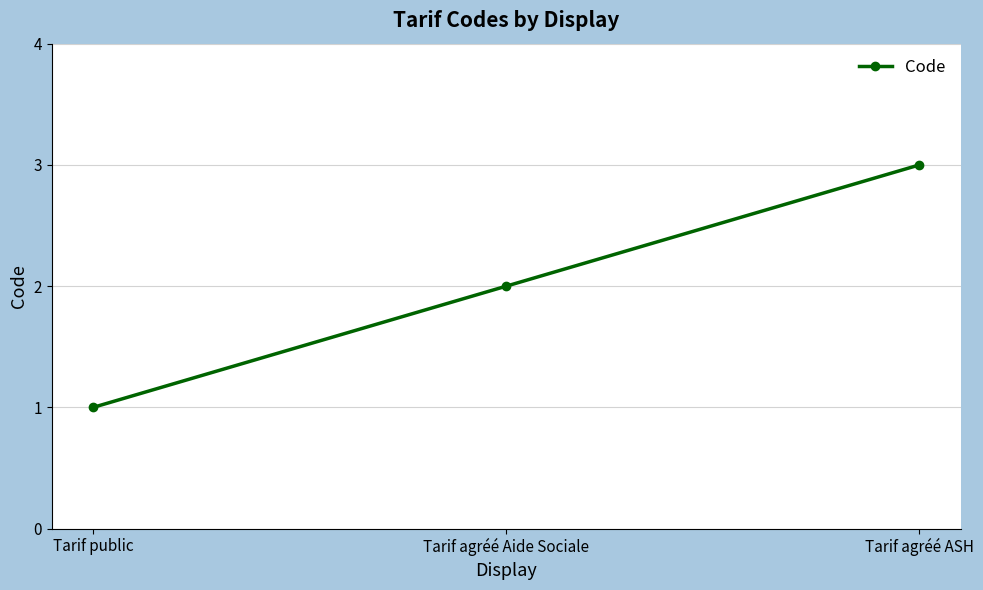

The value at Tarif agréé Aide Sociale is 3. True or false?

False